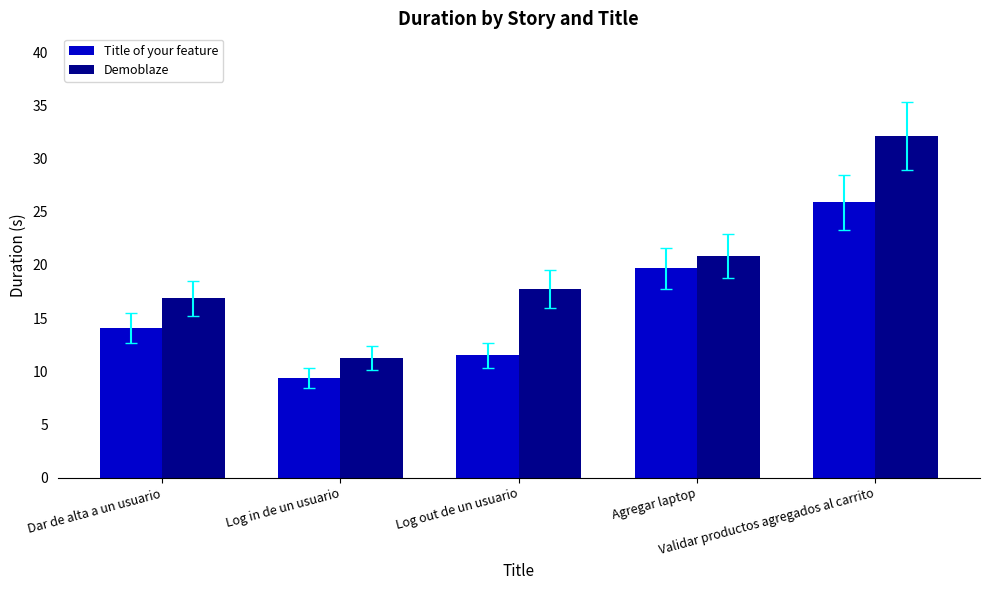

What is the difference between the maximum and minimum values in the Title of your feature series?

16.5